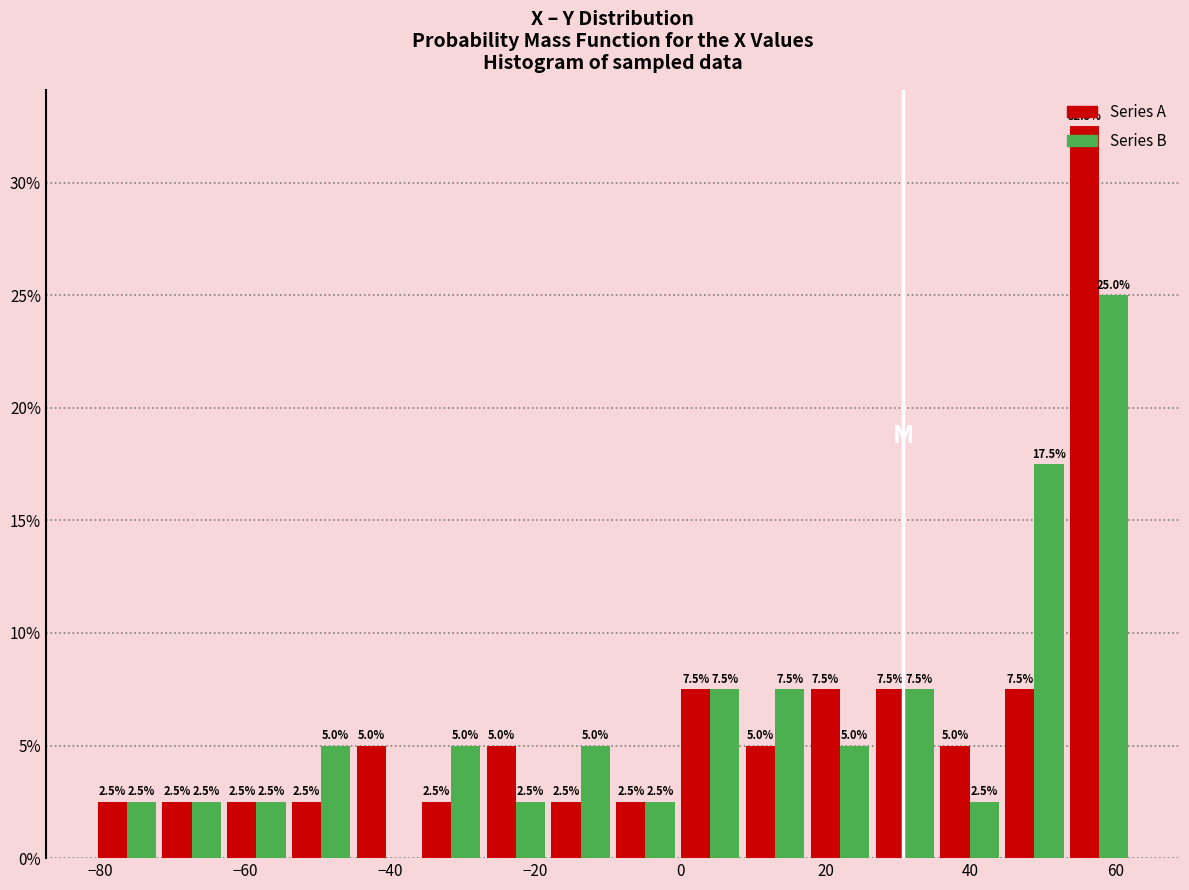

In the Series B series, which range on the x-axis has the tallest bar?

54 to 62